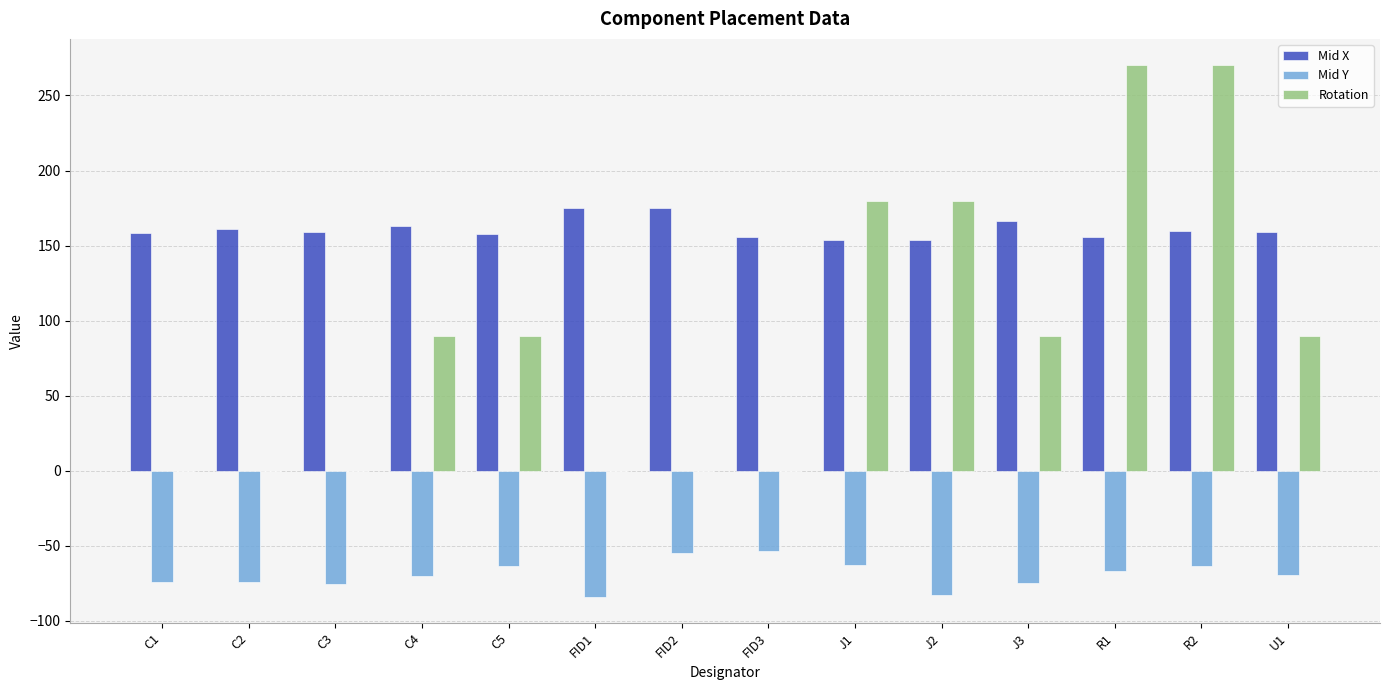

The Rotation series shows 90.0 at C5. True or false?

True